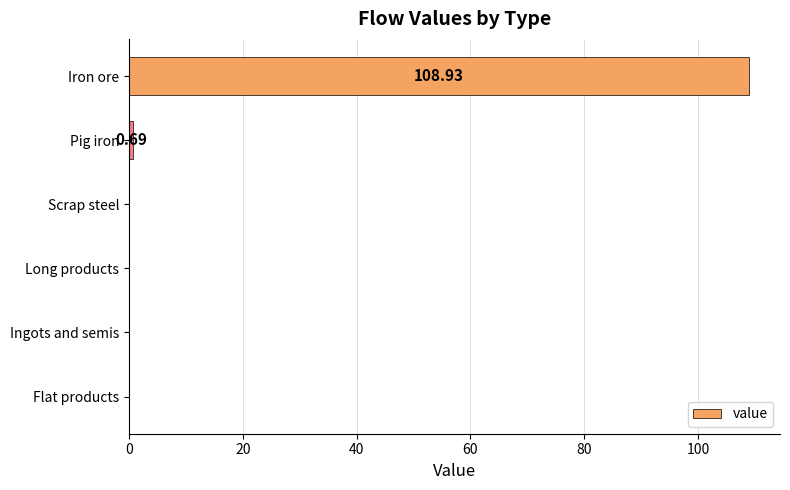

Which category has the highest value across all series?

Iron ore